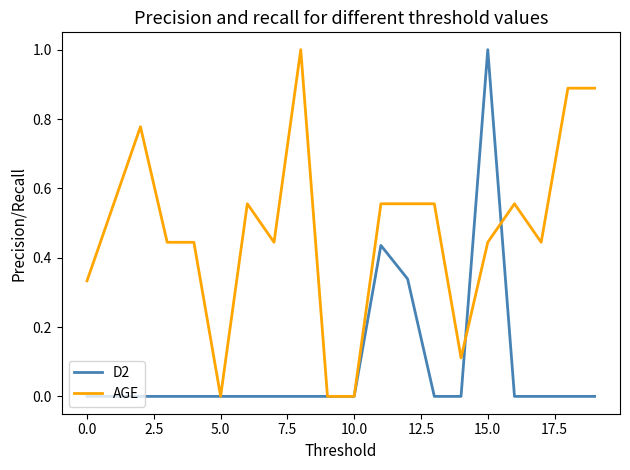

Which series has the largest total across all categories?

AGE